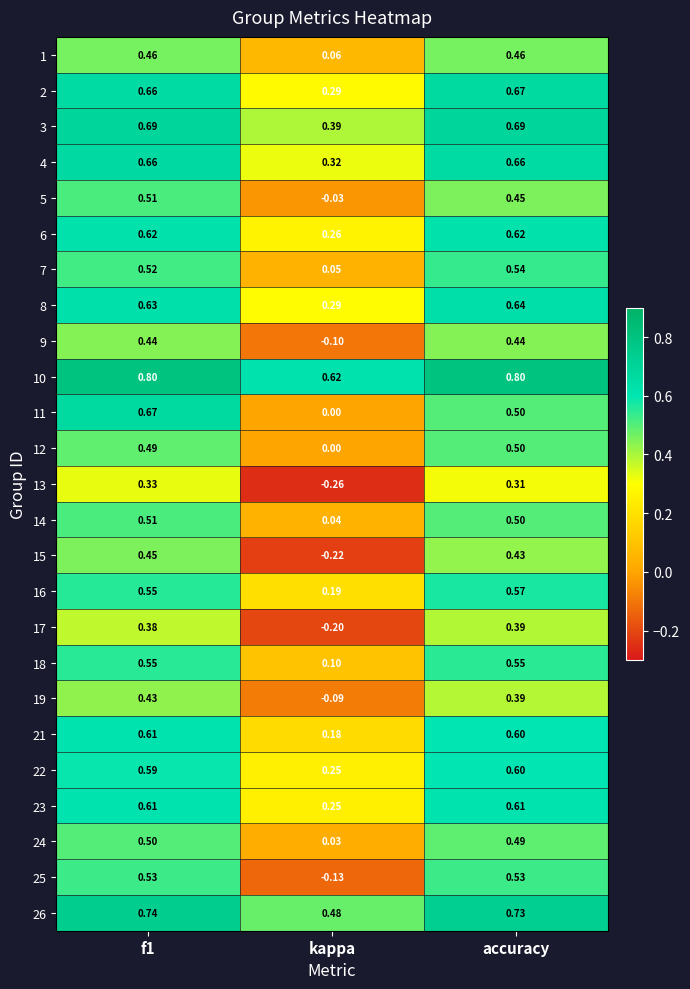

Where is 14 nearest to the value 0?

kappa